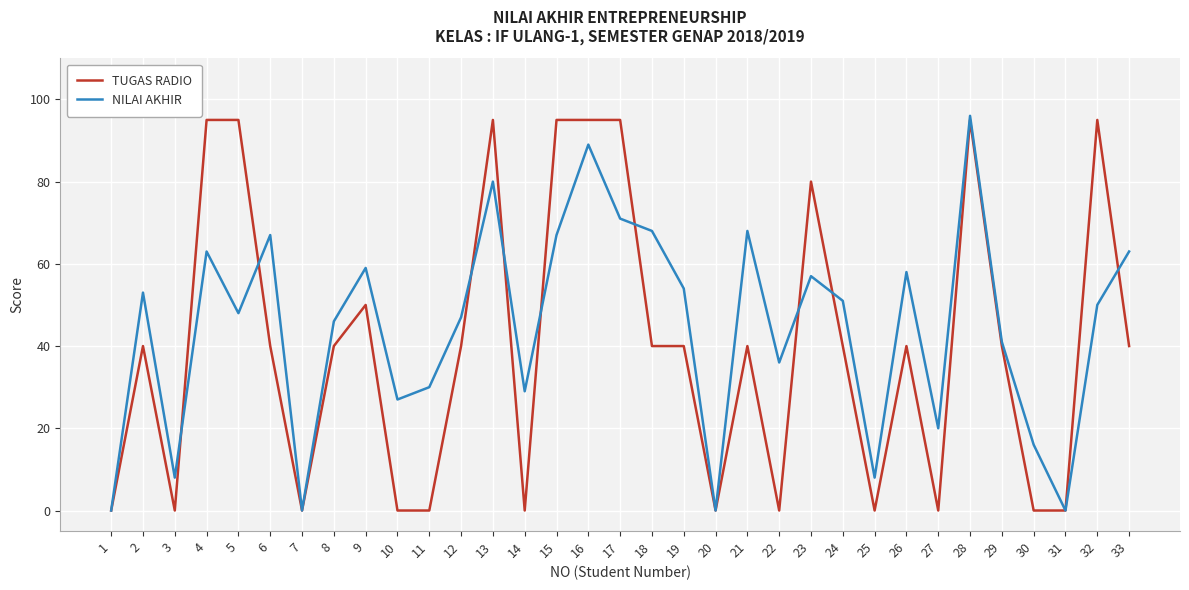

The TUGAS RADIO series shows 19 at 13. True or false?

False